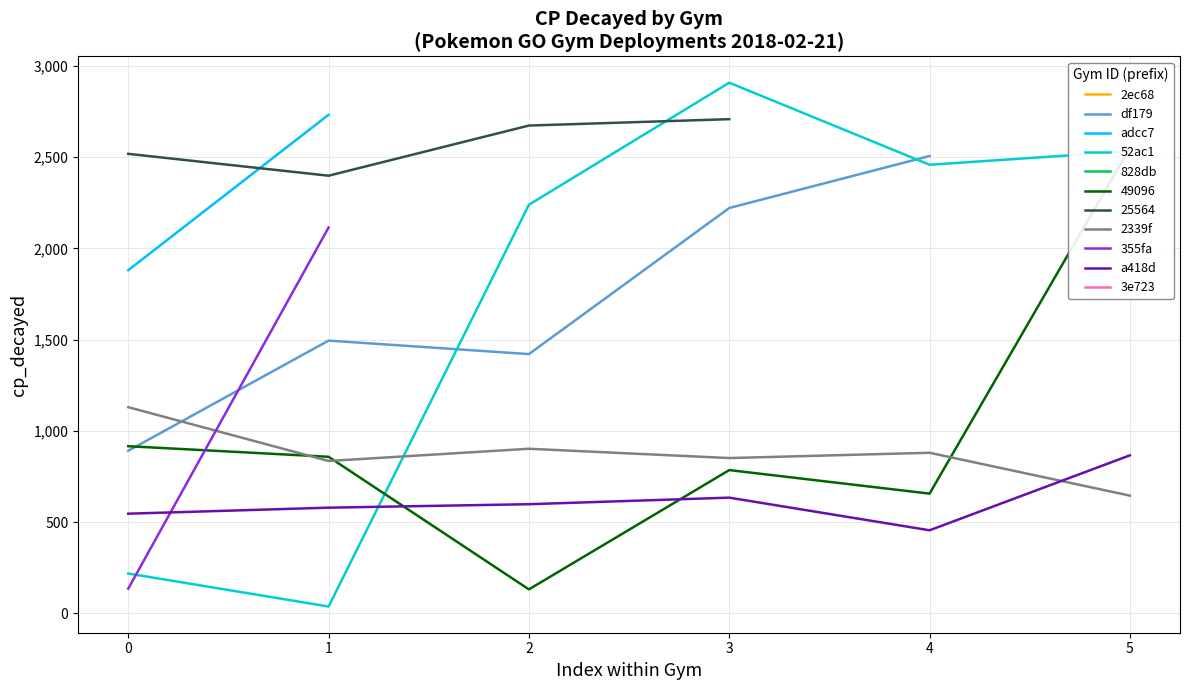

What is the value of the cp_decayed point at the 10th from the left?

37